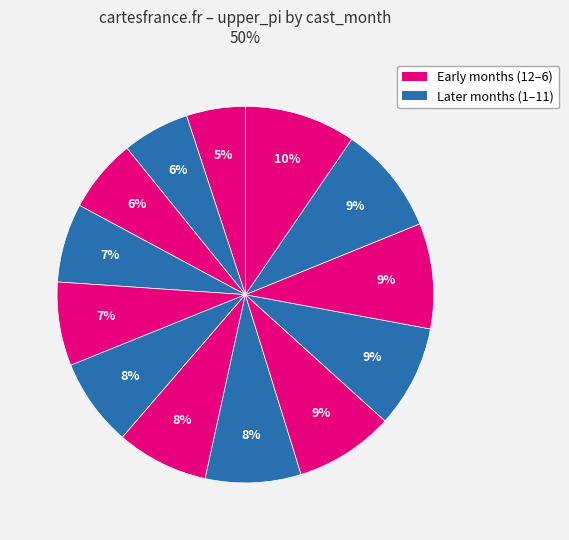

Count the number of slices in the pie.

13